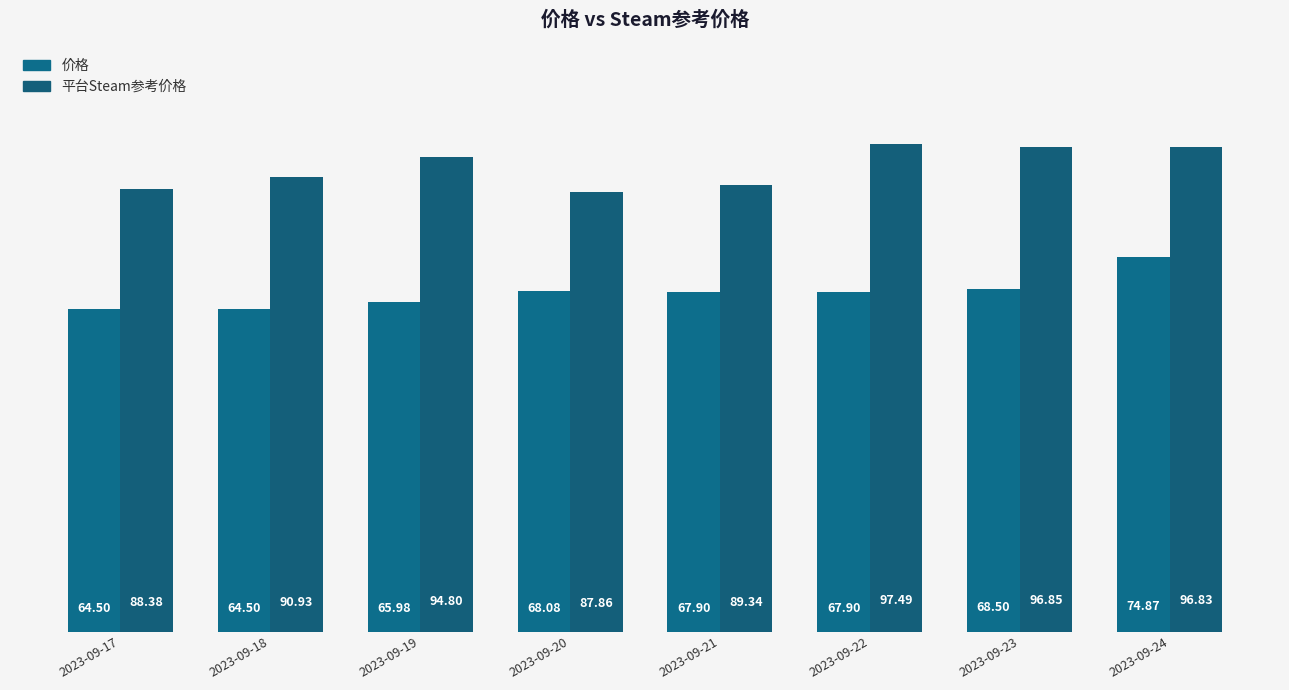

Which series has the largest total across all categories?

平台Steam参考价格